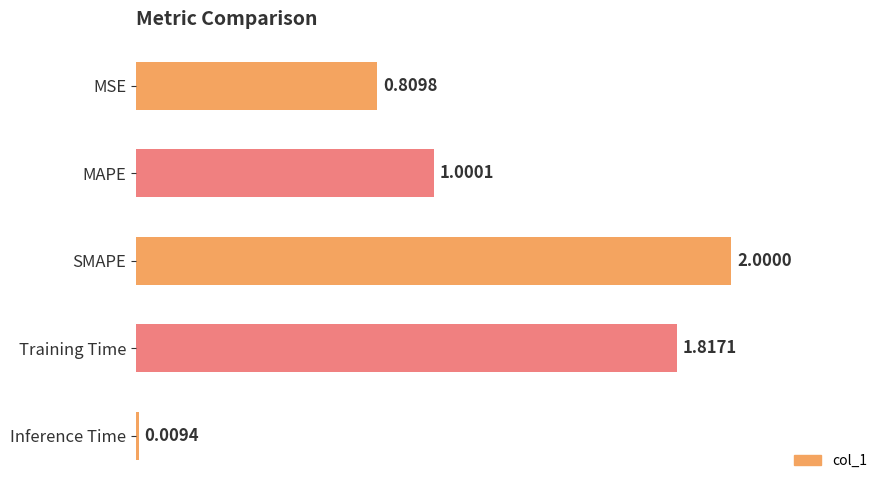

Rank the categories by value from lowest to highest.

Inference Time, MSE, MAPE, Training Time, SMAPE